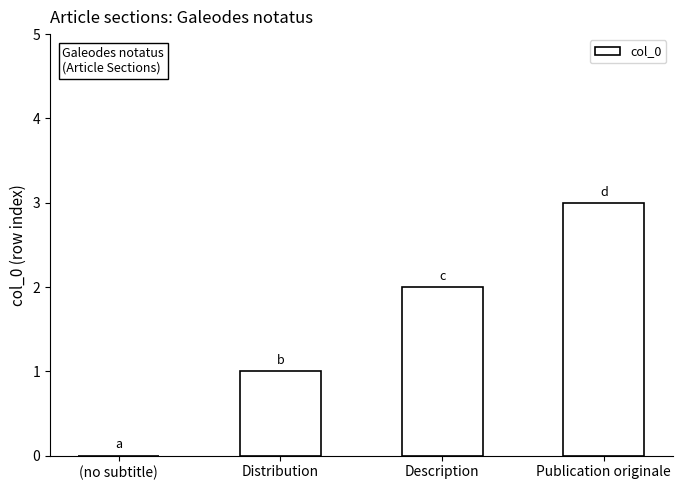

Which has a higher value, (no subtitle) or Distribution?

Distribution